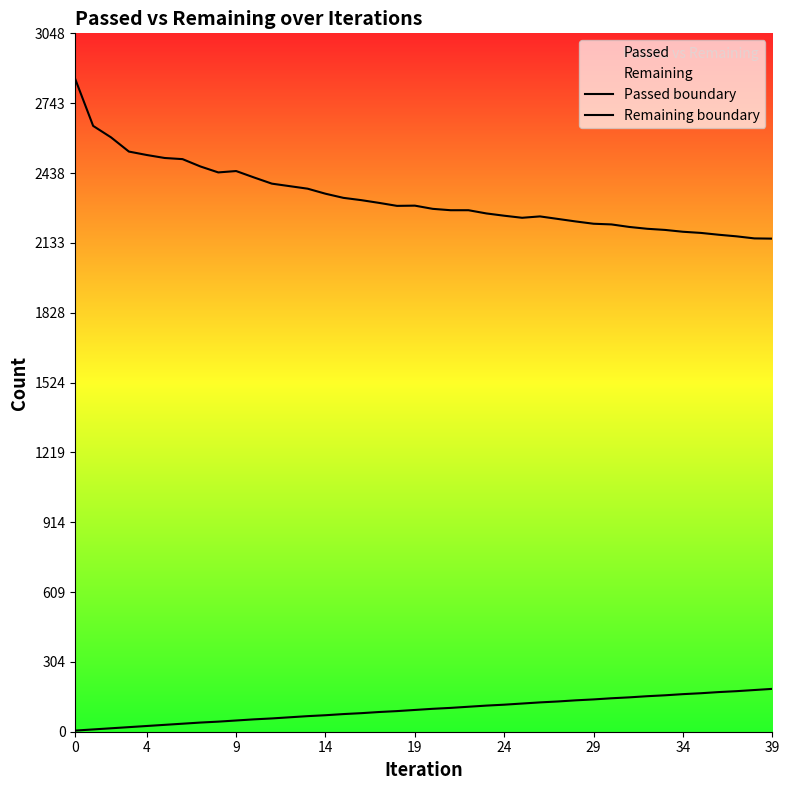

How many lines are shown in the chart?

2